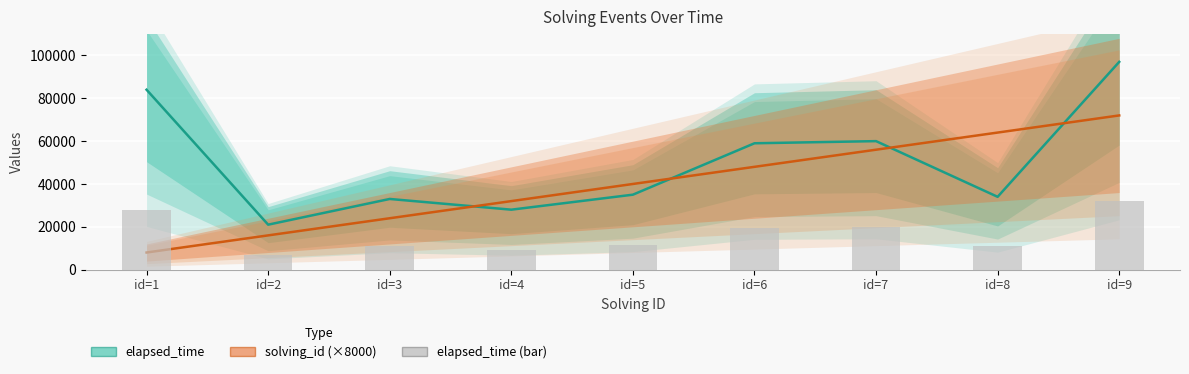

Which series changed the most between id=6 and id=9?

elapsed_time